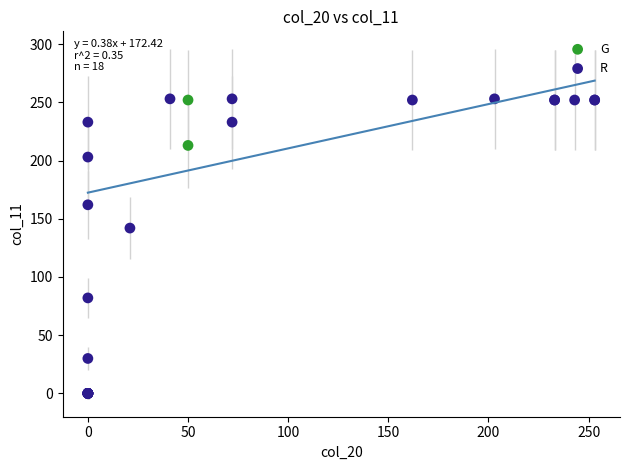

What are all the series names shown in the legend?

G, R